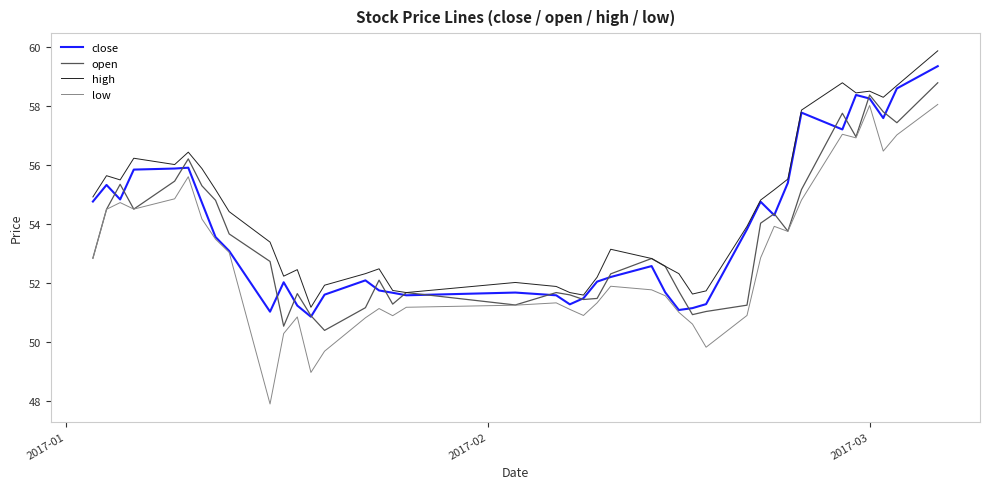

True or false: high and low cross at least once.

False